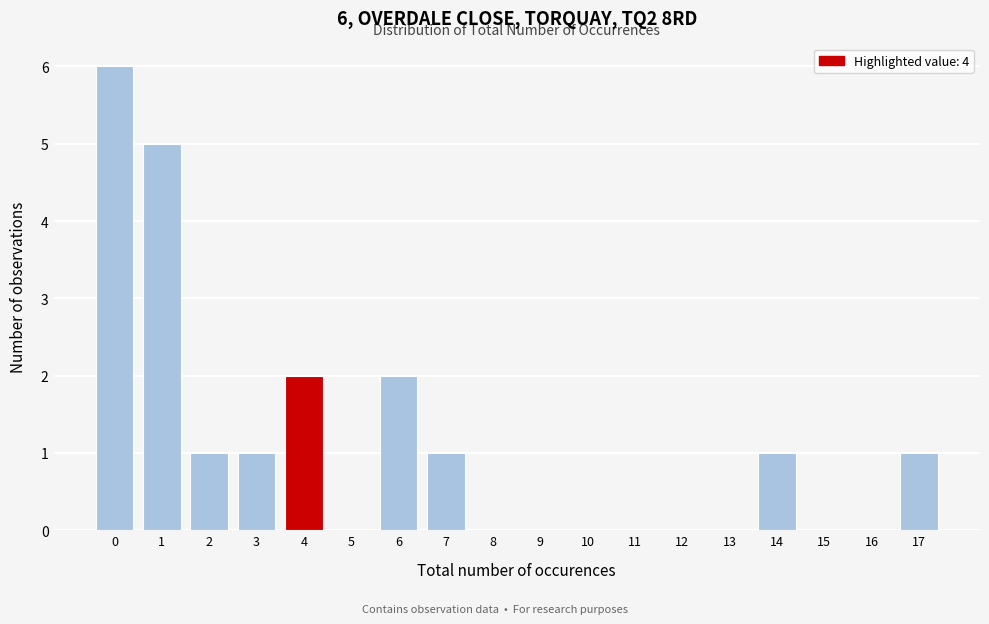

Reading left to right, extract all data points from this chart.

0=6	1=5	2=1	3=1	4=2	5=0	6=2	7=1	8=0	9=0	10=0	11=0	12=0	13=0	14=1	15=0	16=0	17=1